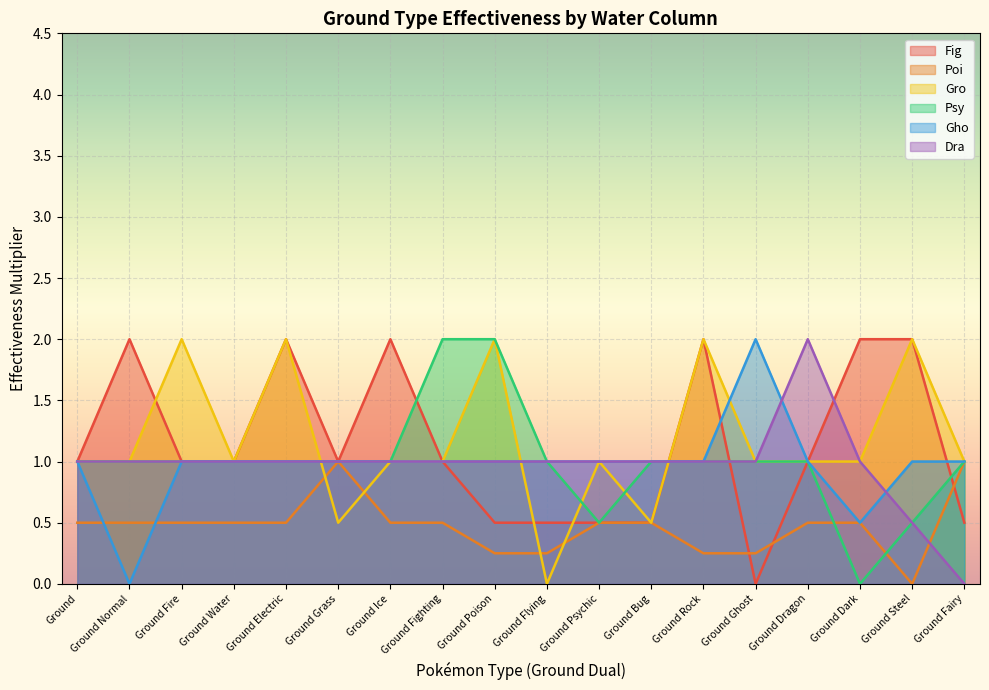

How many times do Poi and Fig cross each other?

3